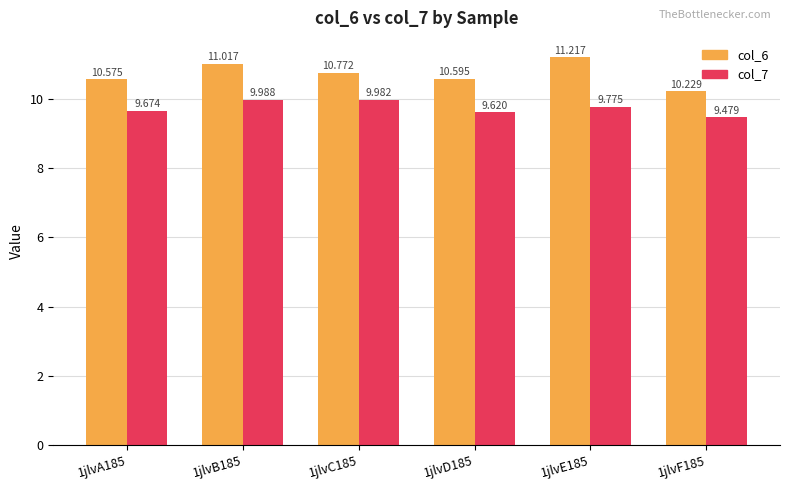

Is the value of col_7 at 1jlvB185 greater than the value of col_6 at 1jlvD185?

No